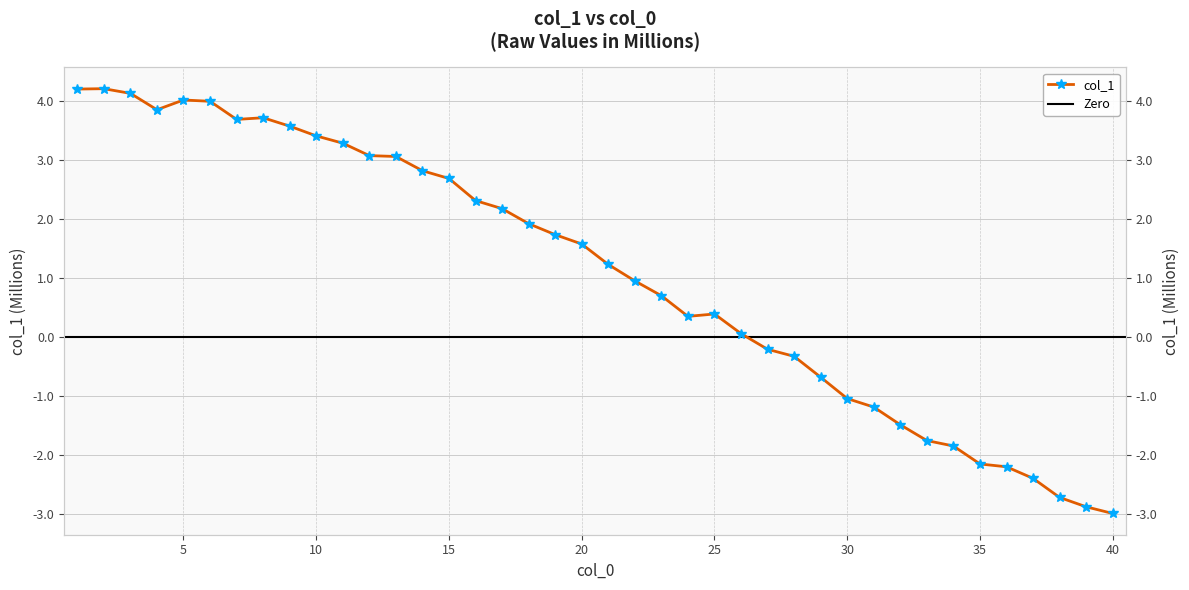

Is it true that the value at 23 is 0.7?

True